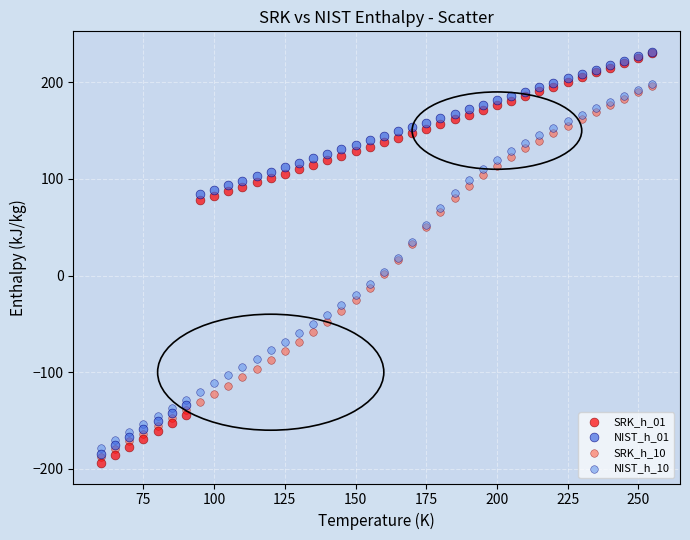

Which series contains the lowest Y value?

SRK_h_01